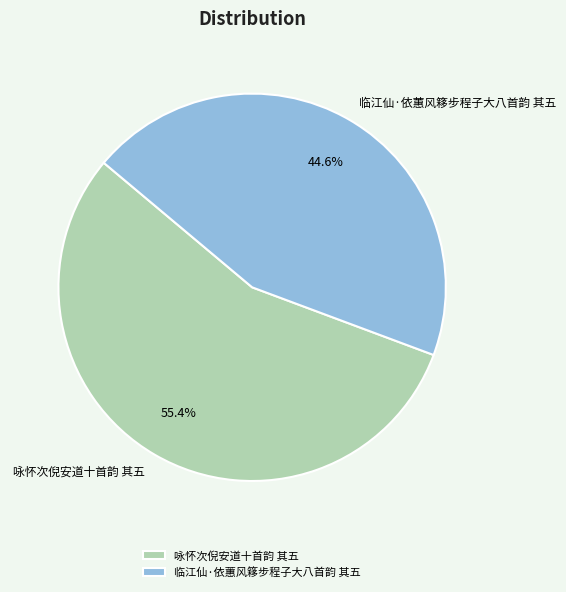

How much of the chart is everything except 临江仙·依蕙风簃步程子大八首韵 其五?

55.4%